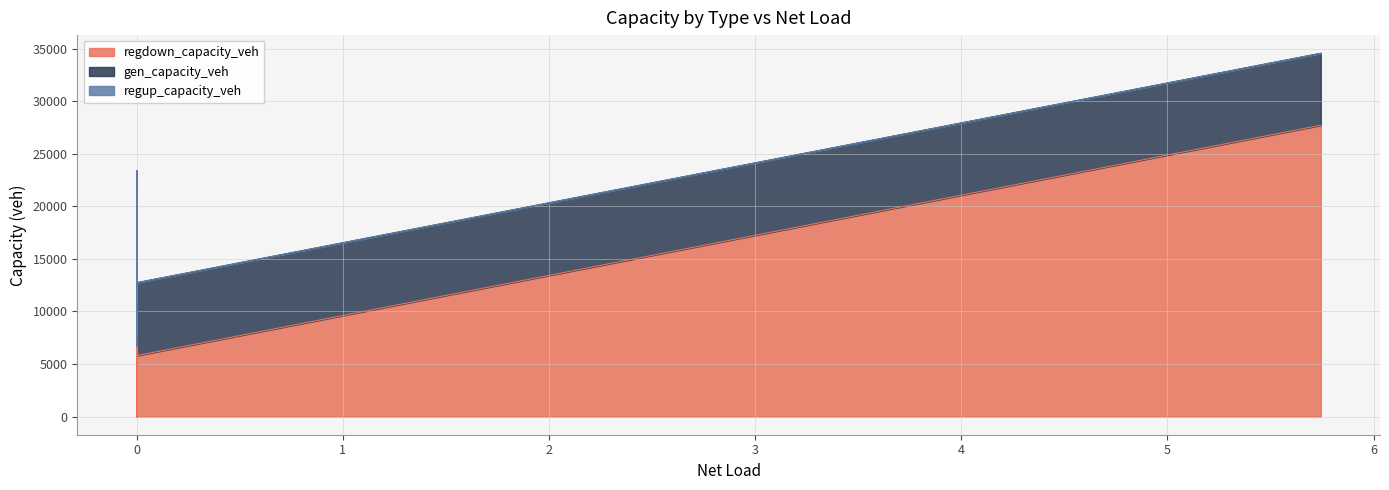

Is the value of regdown_capacity_veh at 14 greater than the value of regup_capacity_veh at 4?

Yes